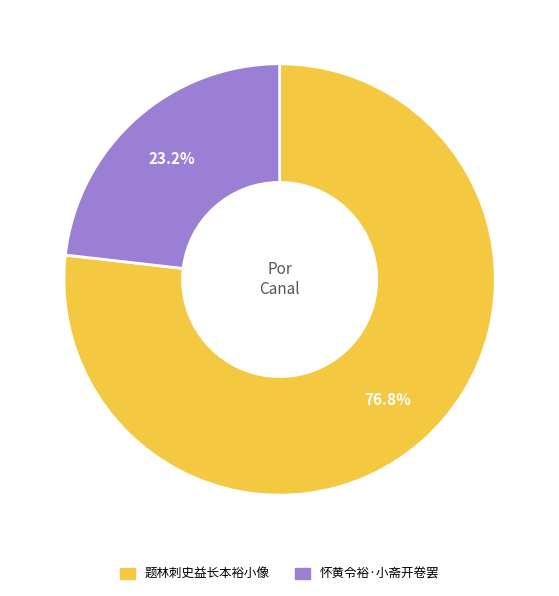

Combined, what portion of the pie is 怀黄令裕·小斋开卷罢 and 题林刺史益长本裕小像?

100.0%